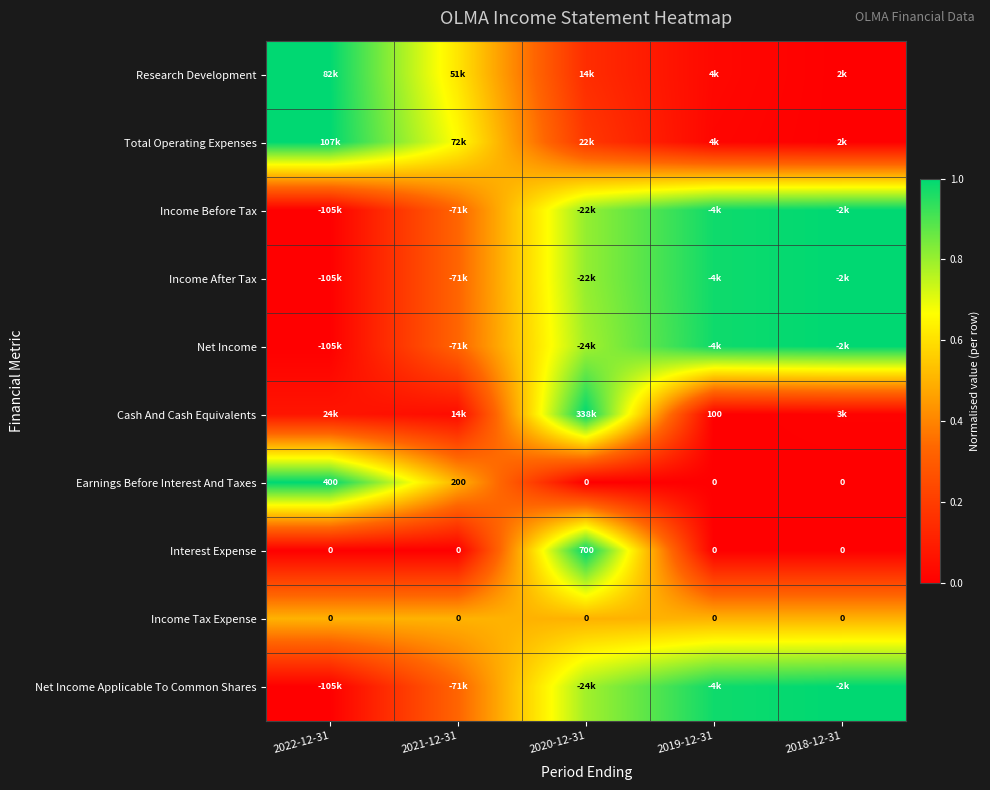

The Income Before Tax series shows 1.6 at 2018-12-31. True or false?

False